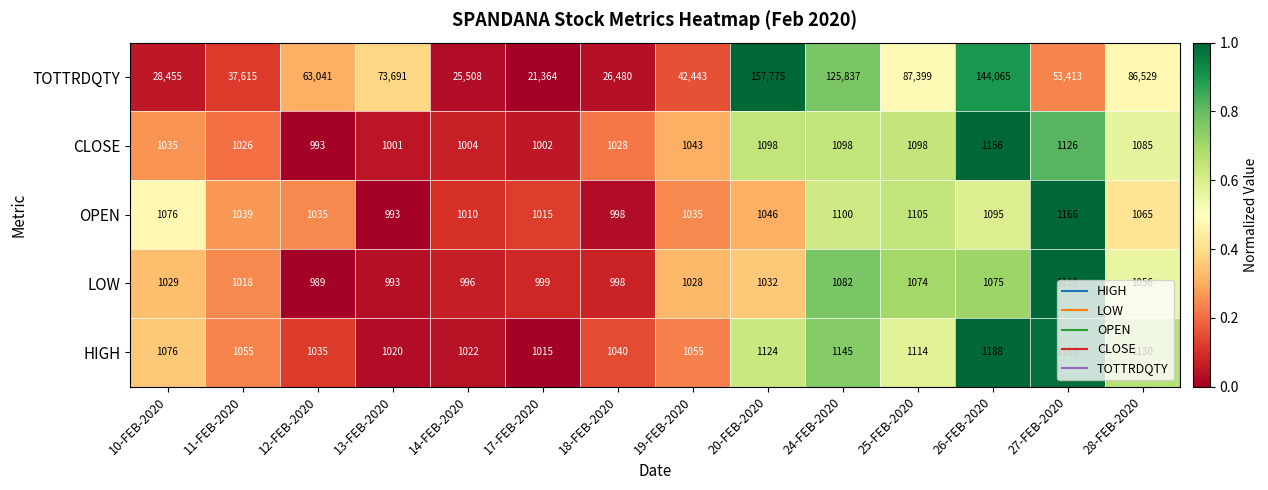

What is the greatest value displayed?

157775